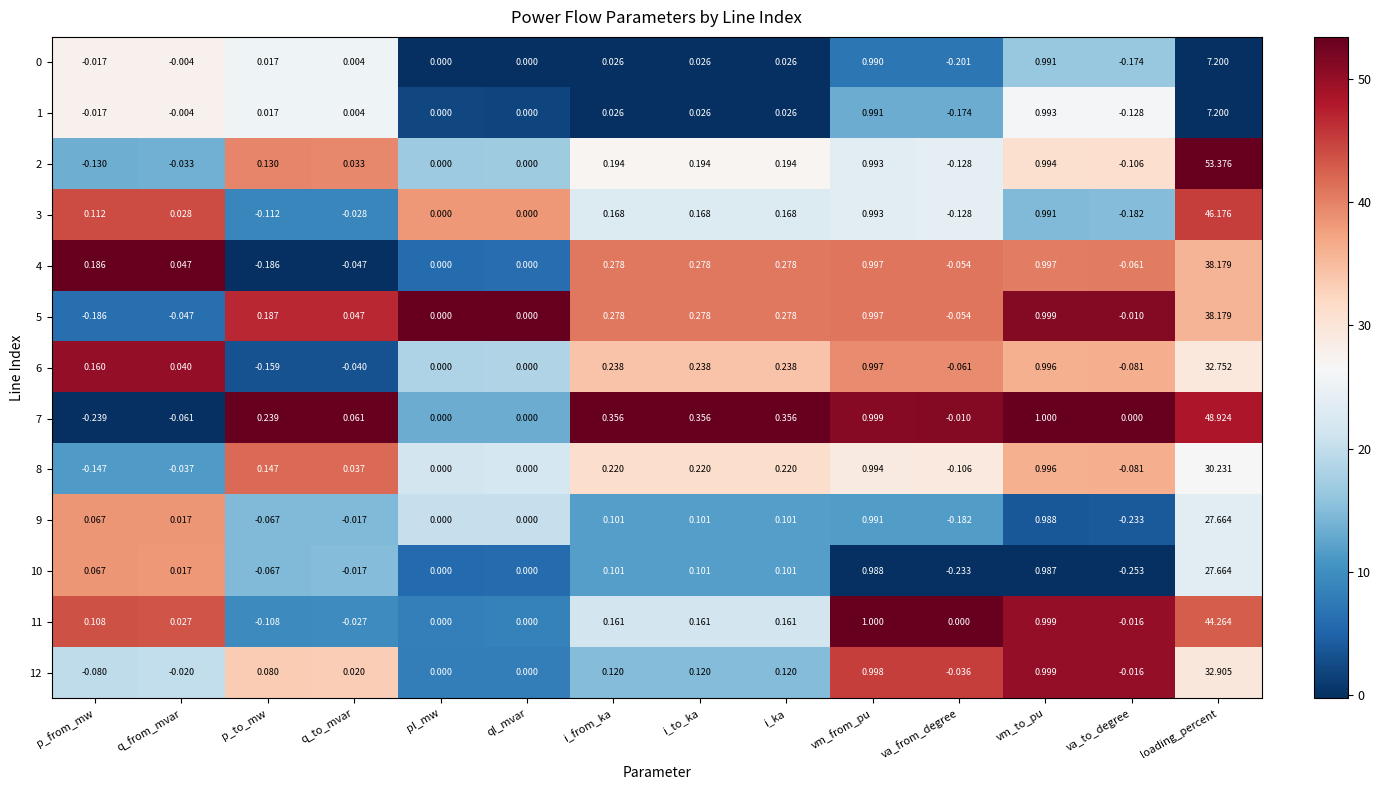

Is the value of 9 at vm_from_pu greater than the value of 10 at loading_percent?

No